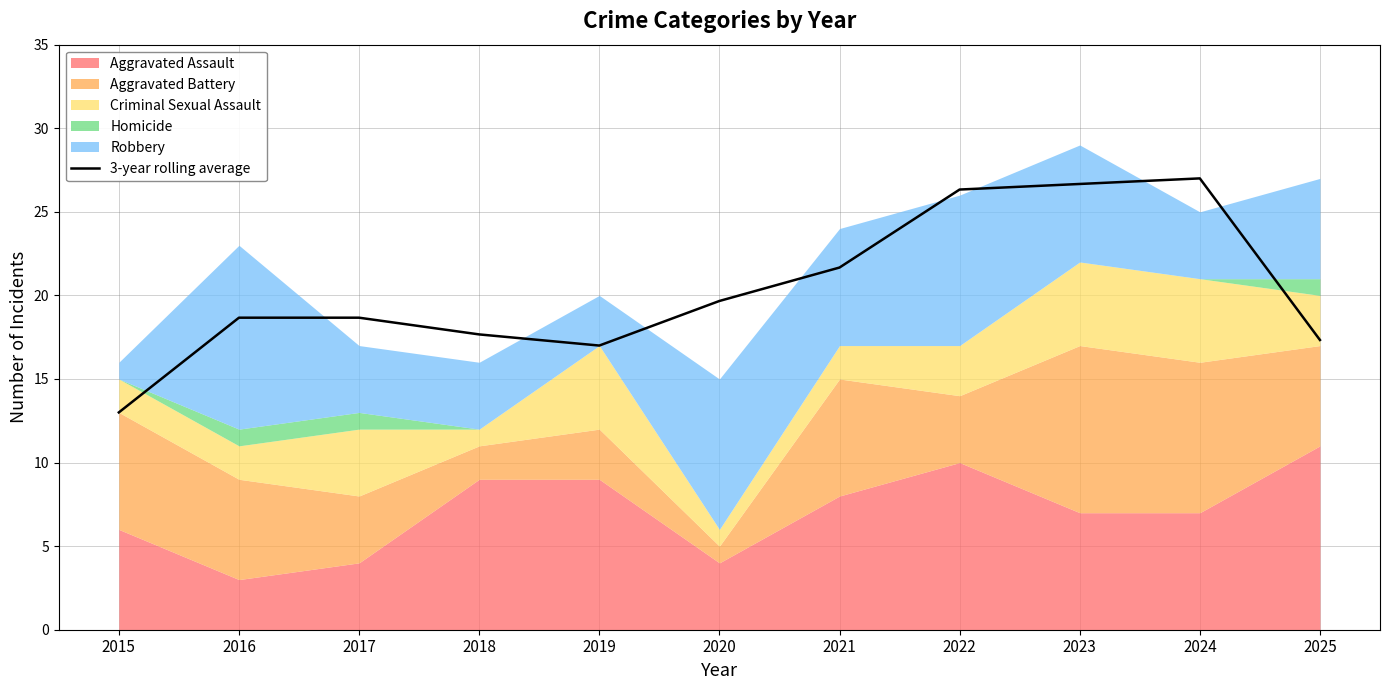

Which category has the lowest value across all series?

2015